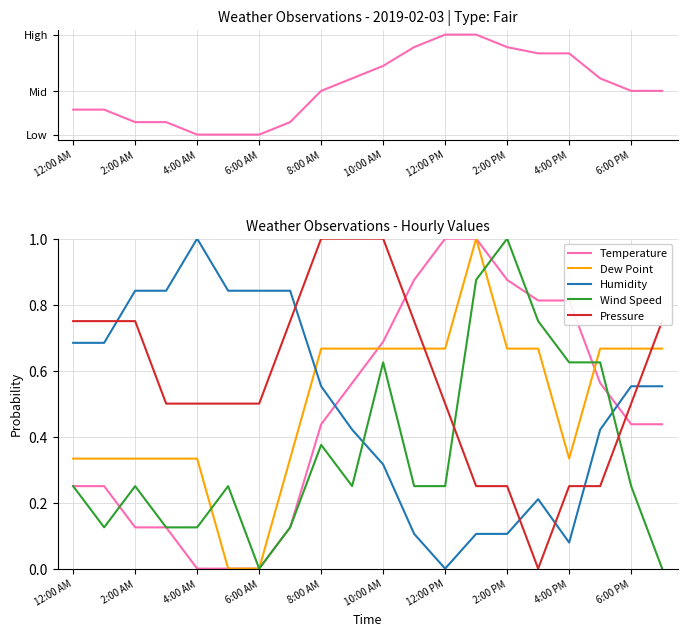

Which series ends up on top after the final intersection of Pressure and Wind Speed?

Pressure